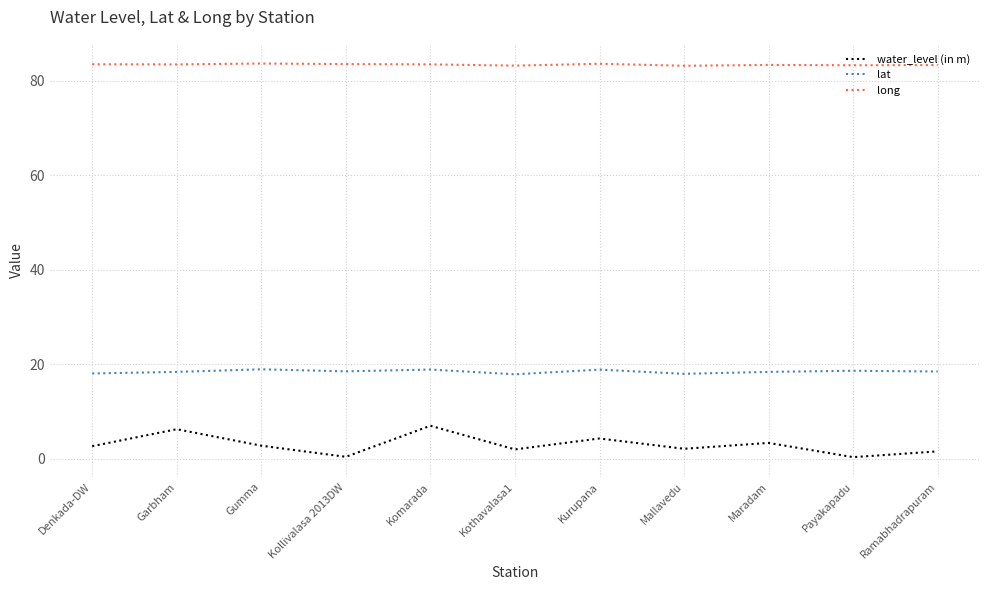

Read the long value at Mallavedu.

83.2